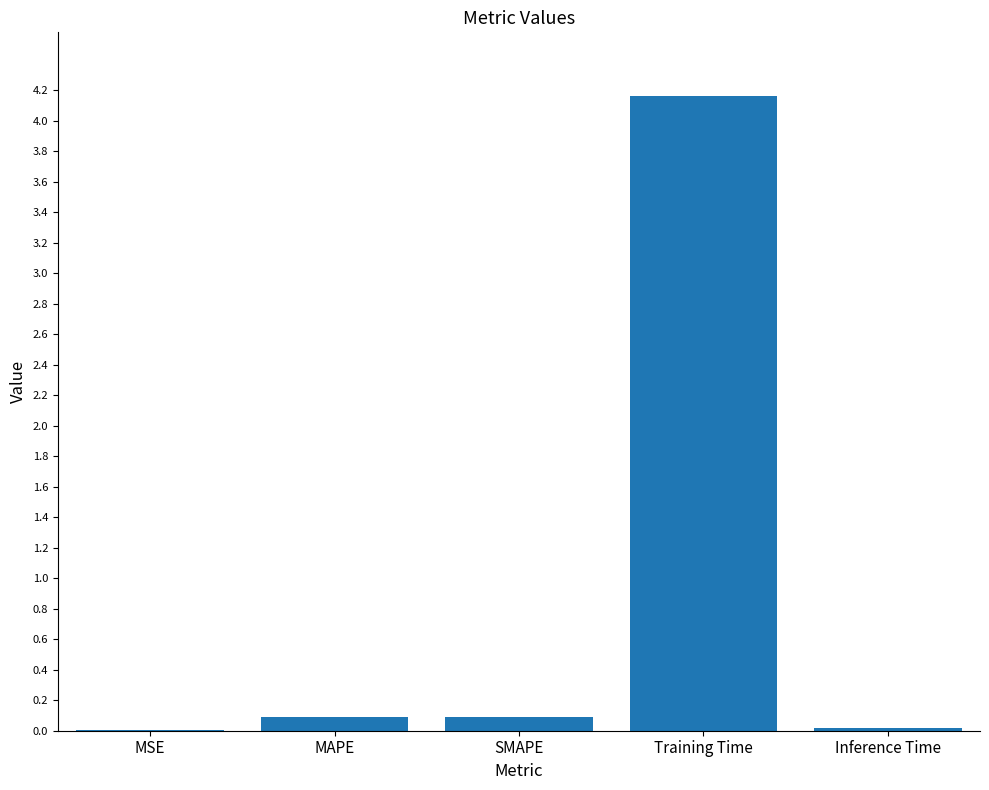

Which category has the highest value across all series?

Training Time